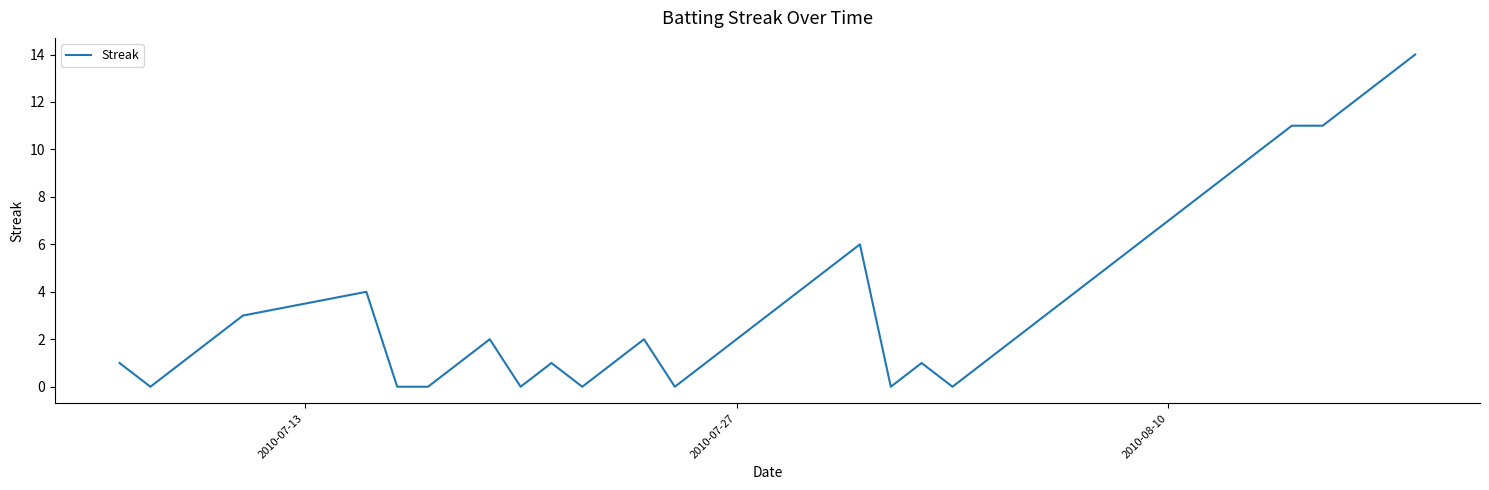

What is the maximum value shown in the chart?

14